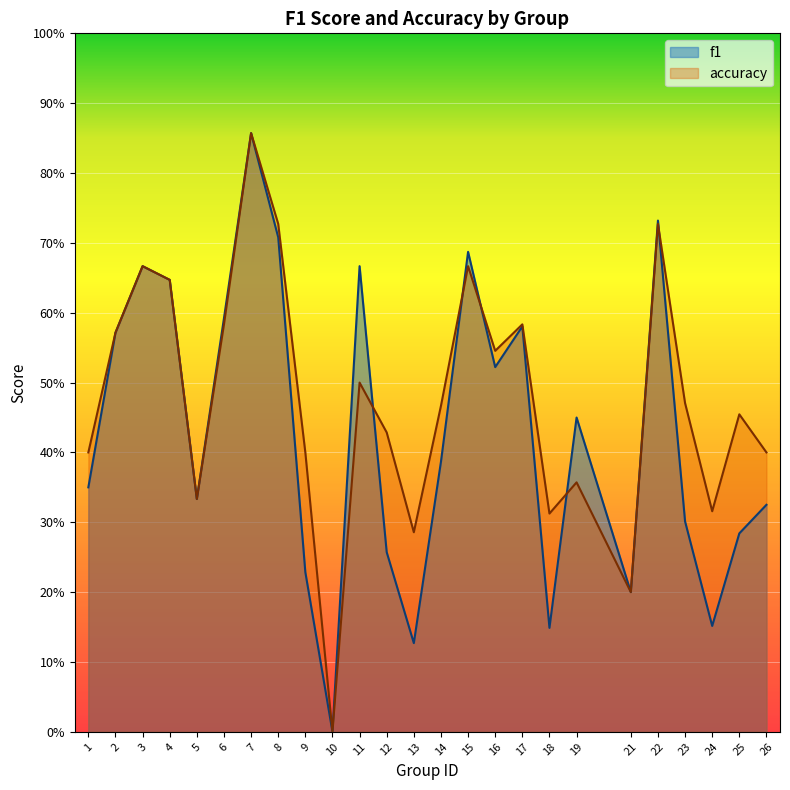

Reading left to right, list all the values displayed in this chart.

f1: 0.3	0.6	0.7	0.6	0.3	0.6	0.9	0.7	0.2	0.0	0.7	0.3	0.1	0.4	0.7	0.5	0.6	0.1	0.4	0.2	0.7	0.3	0.2	0.3	0.3
accuracy: 0.4	0.6	0.7	0.6	0.3	0.6	0.9	0.7	0.4	0.0	0.5	0.4	0.3	0.5	0.7	0.5	0.6	0.3	0.4	0.2	0.7	0.5	0.3	0.5	0.4